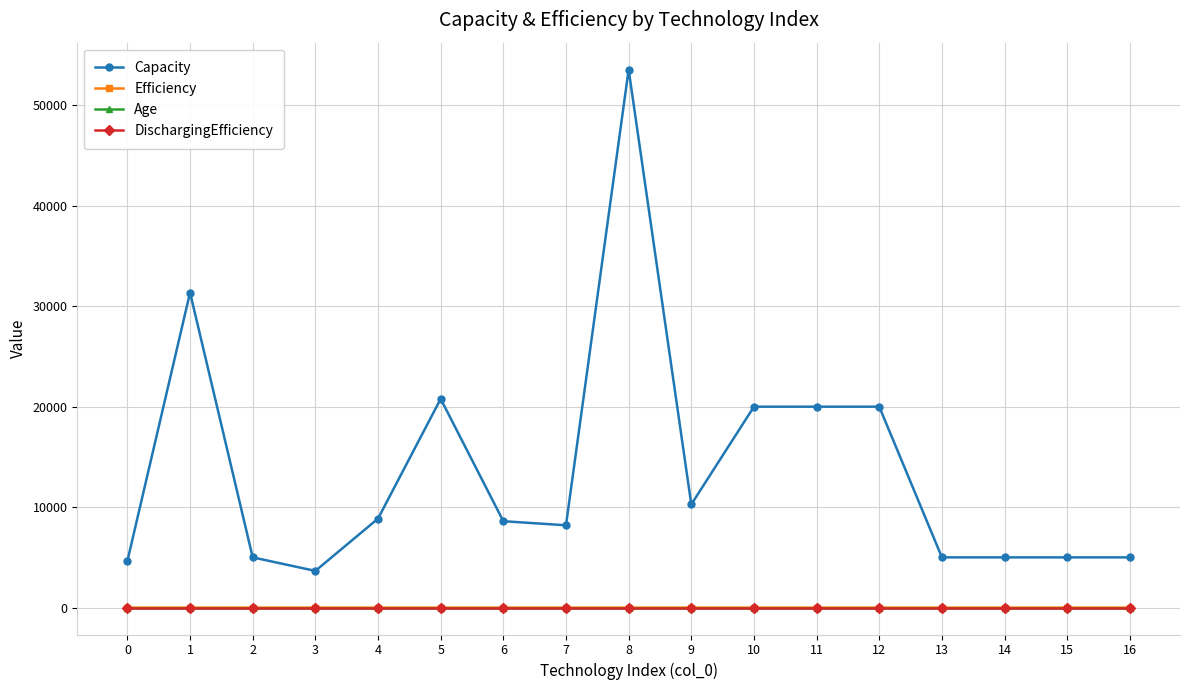

What is the approximate value of Age at 15?

8.0